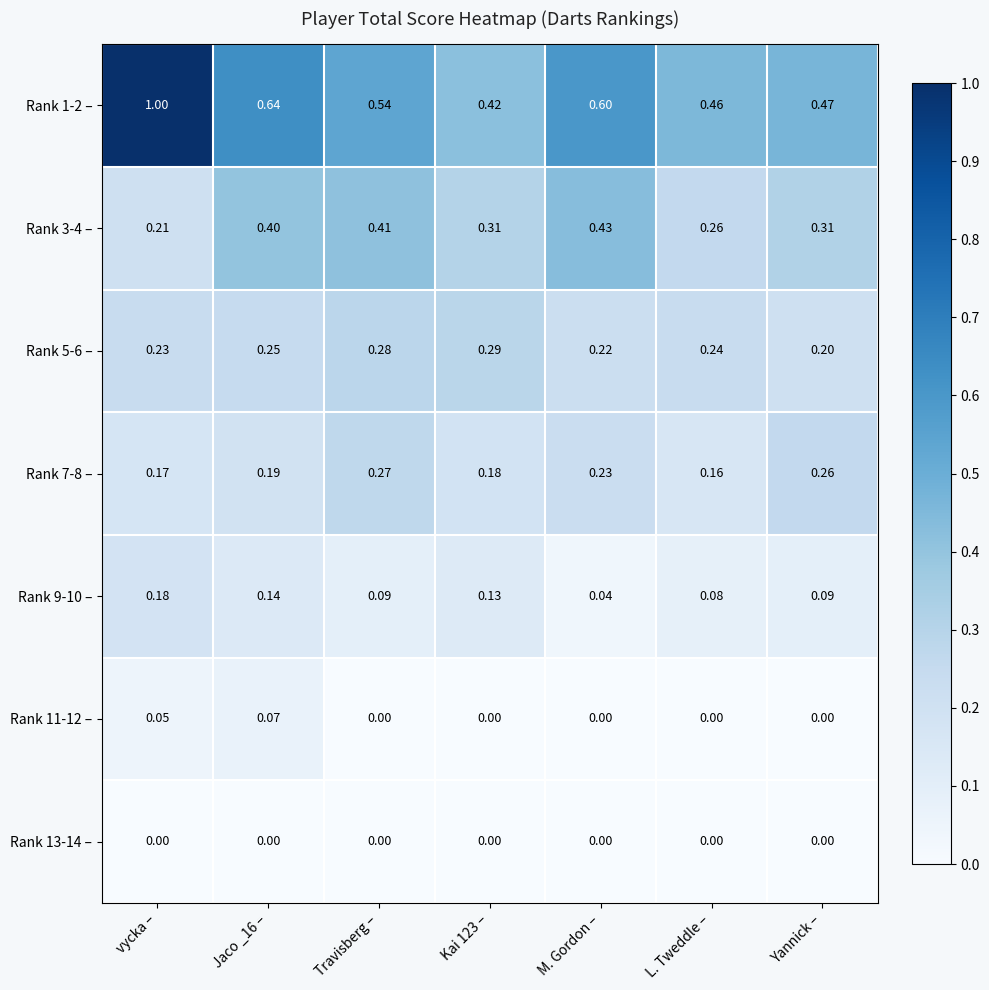

At how many categories does at least one series exceed 0?

7